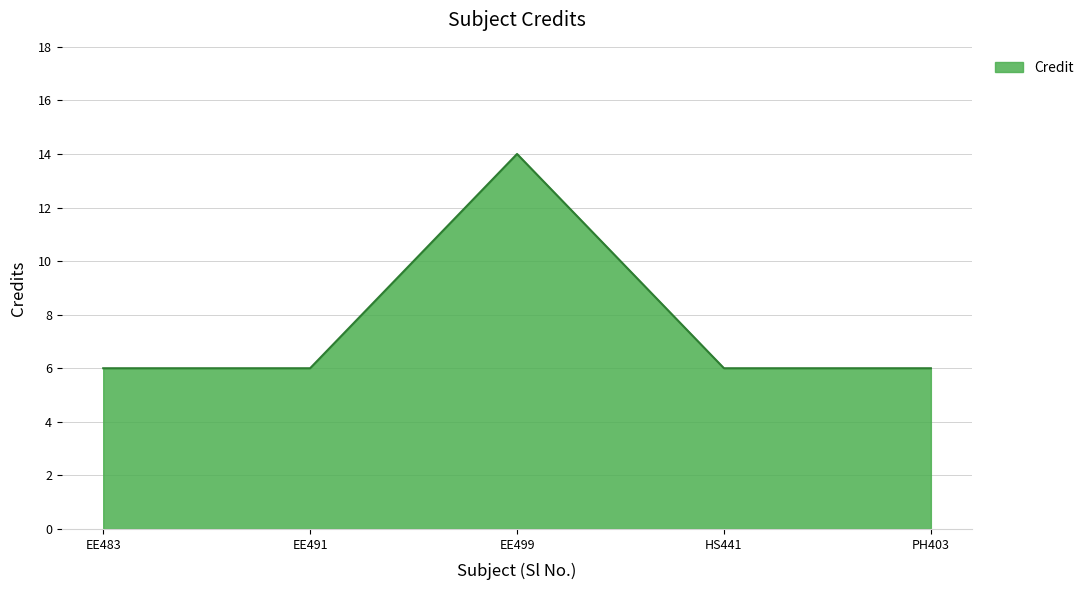

Approximately how many times larger is the value at PH403 compared to EE483?

1.0